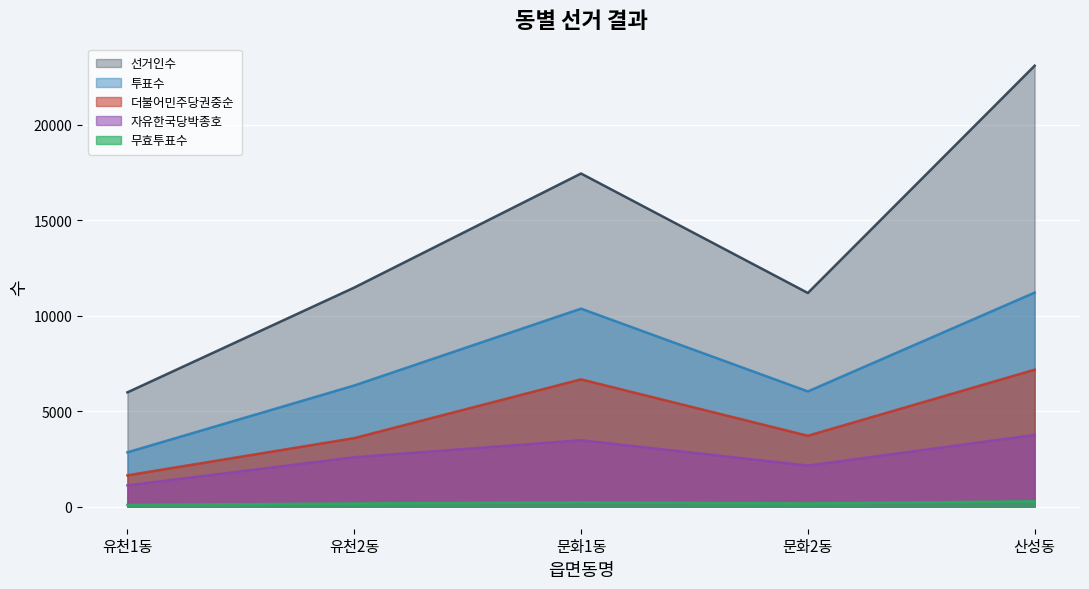

How many lines are shown in the chart?

5